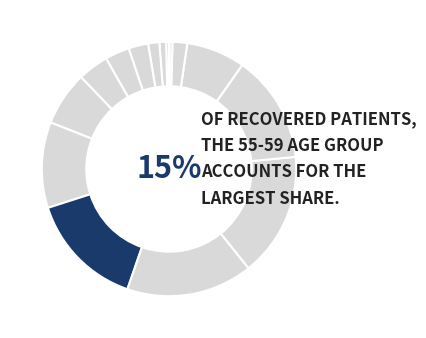

Is it true that 30 - 34 is 2% of the pie?

True